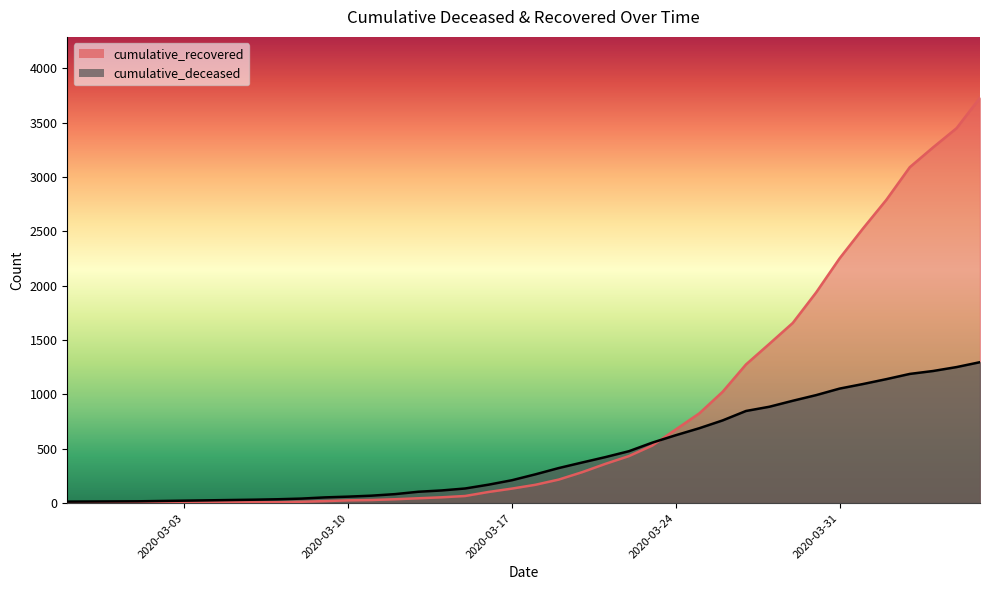

Which series has the widest spread of values?

cumulative_recovered